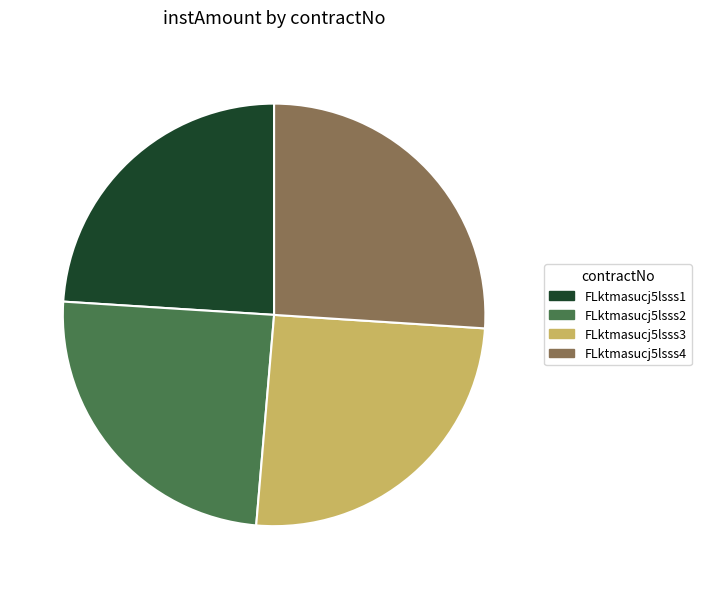

Approximately how many times larger is the value at FLktmasucj5lsss2 compared to FLktmasucj5lsss3?

1.0